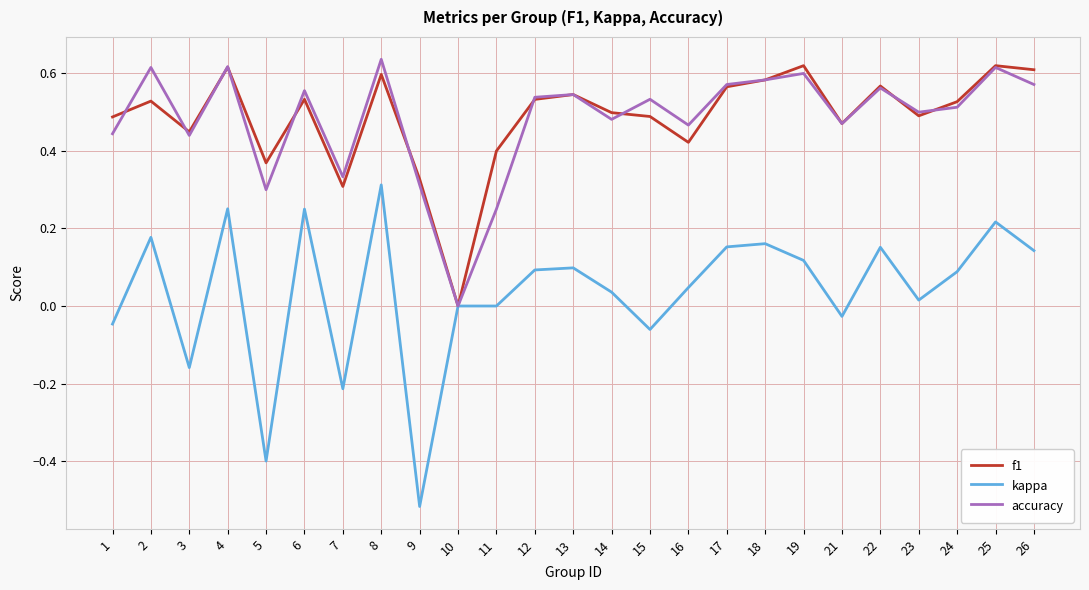

In accuracy, how many points are higher than both neighbors (excluding endpoints)?

9